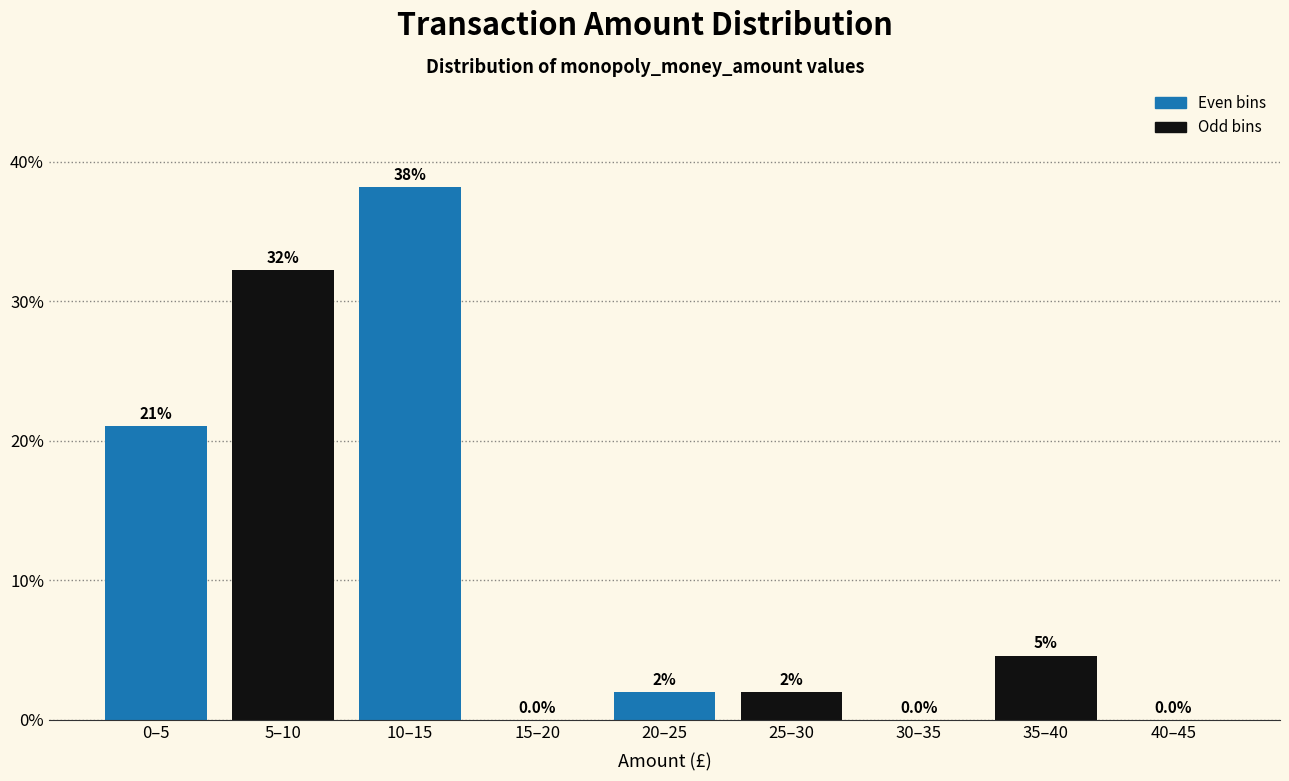

Reading right to left, extract all data points from this chart.

40–45=0.0	35–40=4.6	30–35=0.0	25–30=2.0	20–25=2.0	15–20=0.0	10–15=38.2	5–10=32.2	0–5=21.1